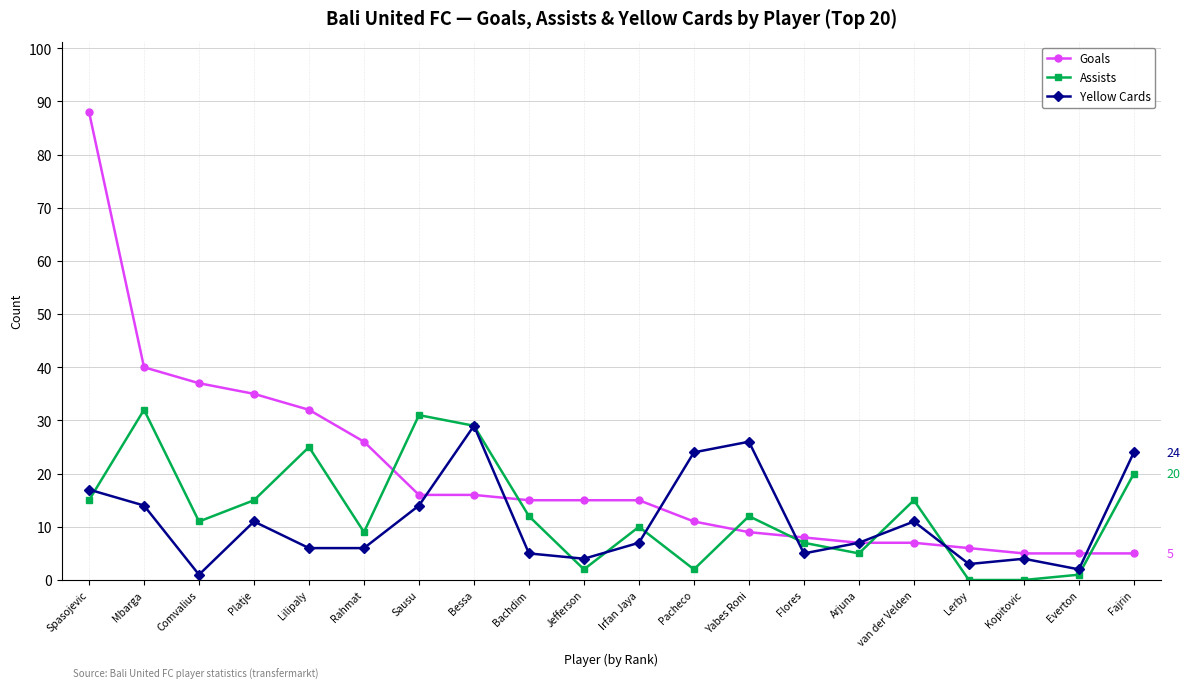

In Assists, how many points are higher than both neighbors (excluding endpoints)?

6